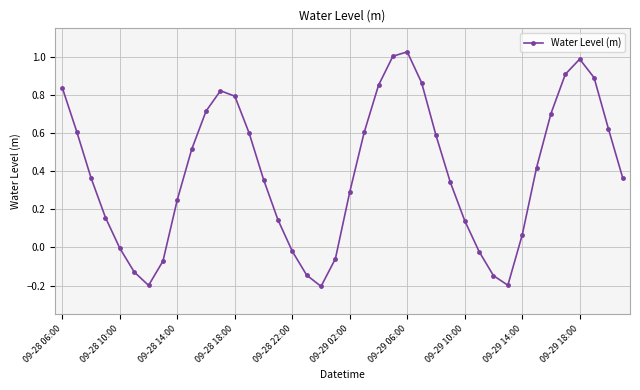

How many points are higher than both their immediate neighbors (excluding endpoints)?

3